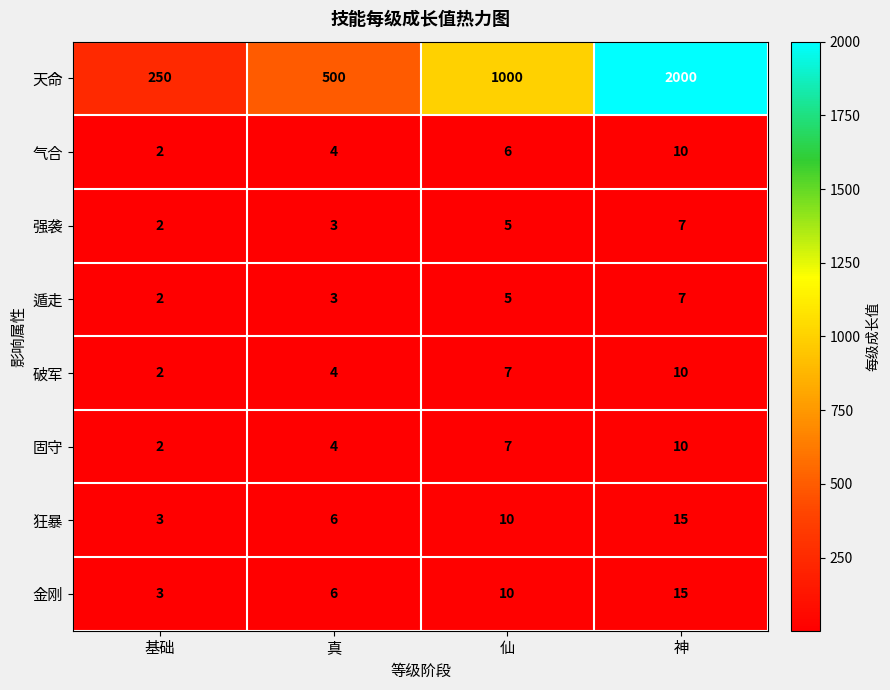

At how many categories does at least one series exceed 962?

2